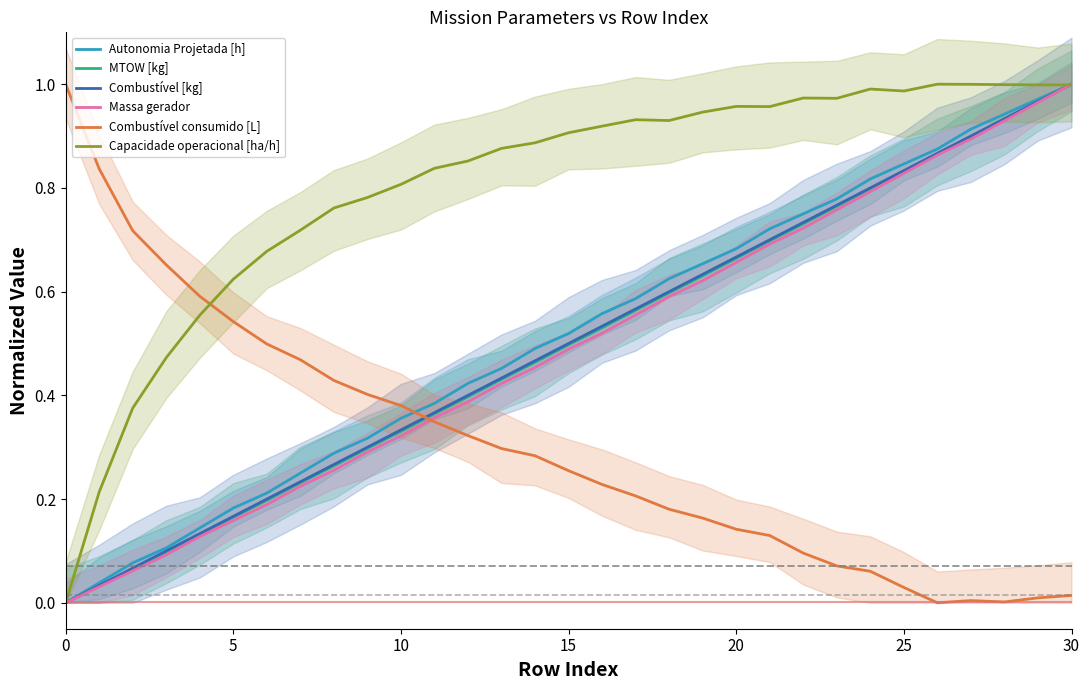

Is the value of Combustível consumido [L] at 20 greater than the value of Combustível [kg] at 0?

Yes